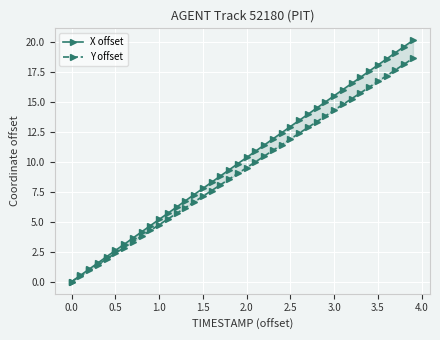

What are all the series names shown in the legend?

X offset, Y offset